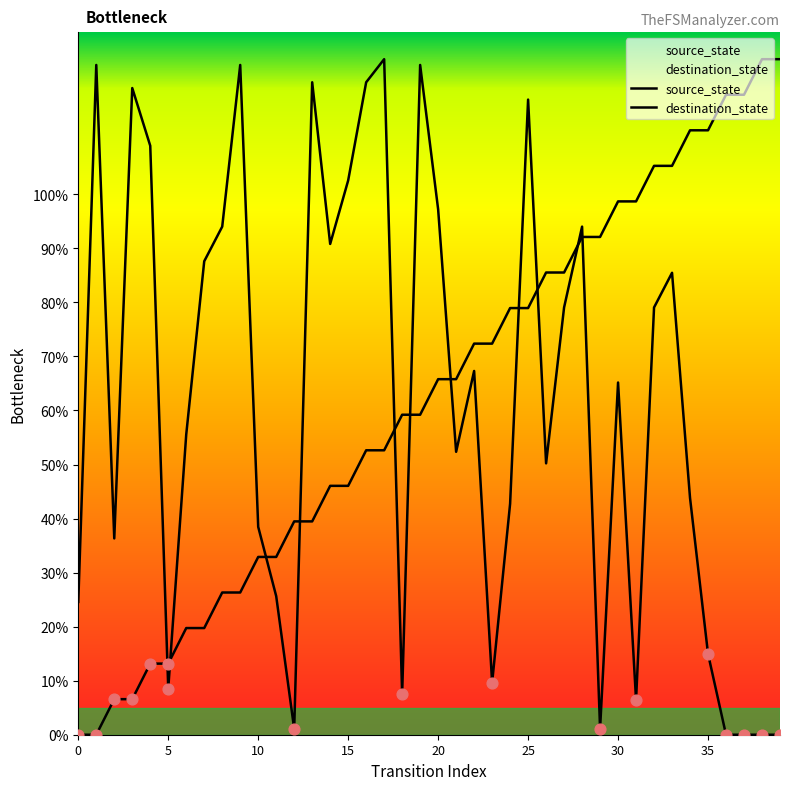

Which series reaches the maximum Y coordinate?

source_state